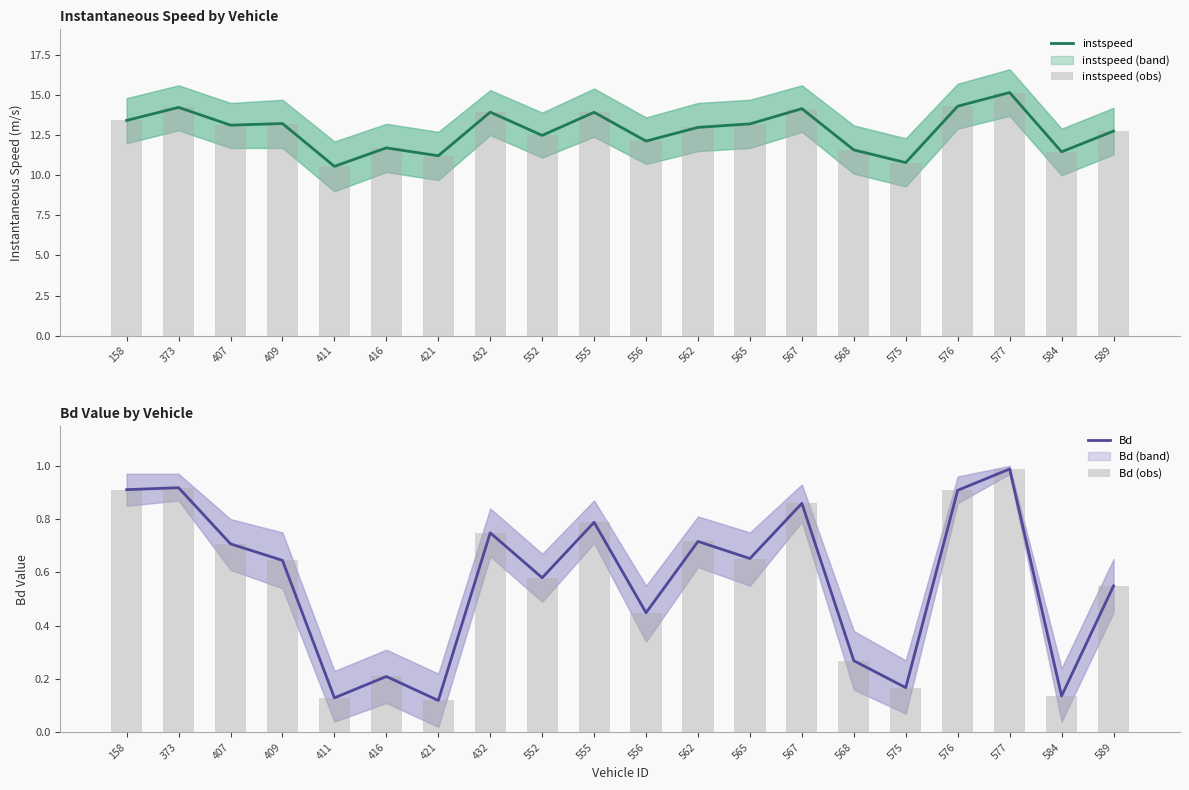

True or false: instspeed has a value of 15.2 at 577.

True